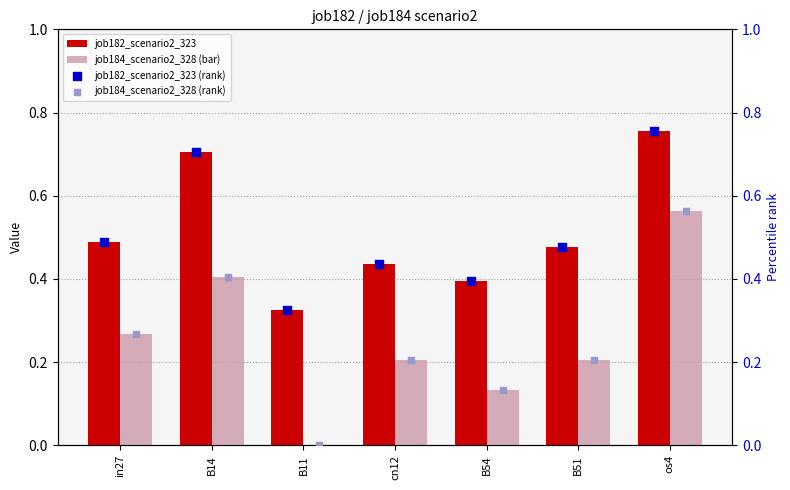

Is the value of job182_scenario2_323 at B54 greater than the value of job184_scenario2_328 (bar) at B11?

Yes